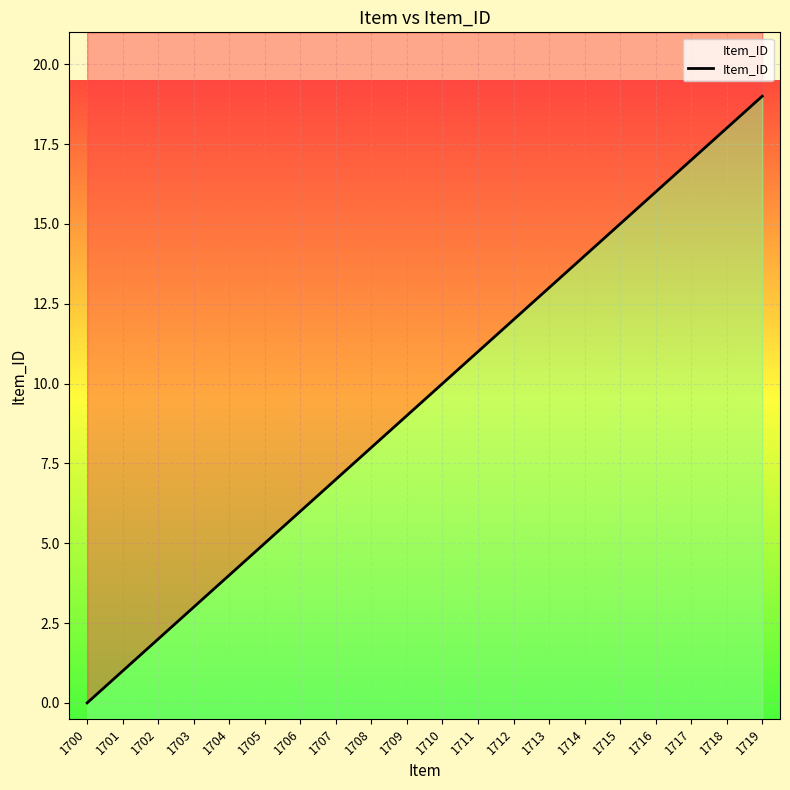

What is the difference between the maximum and minimum values?

19